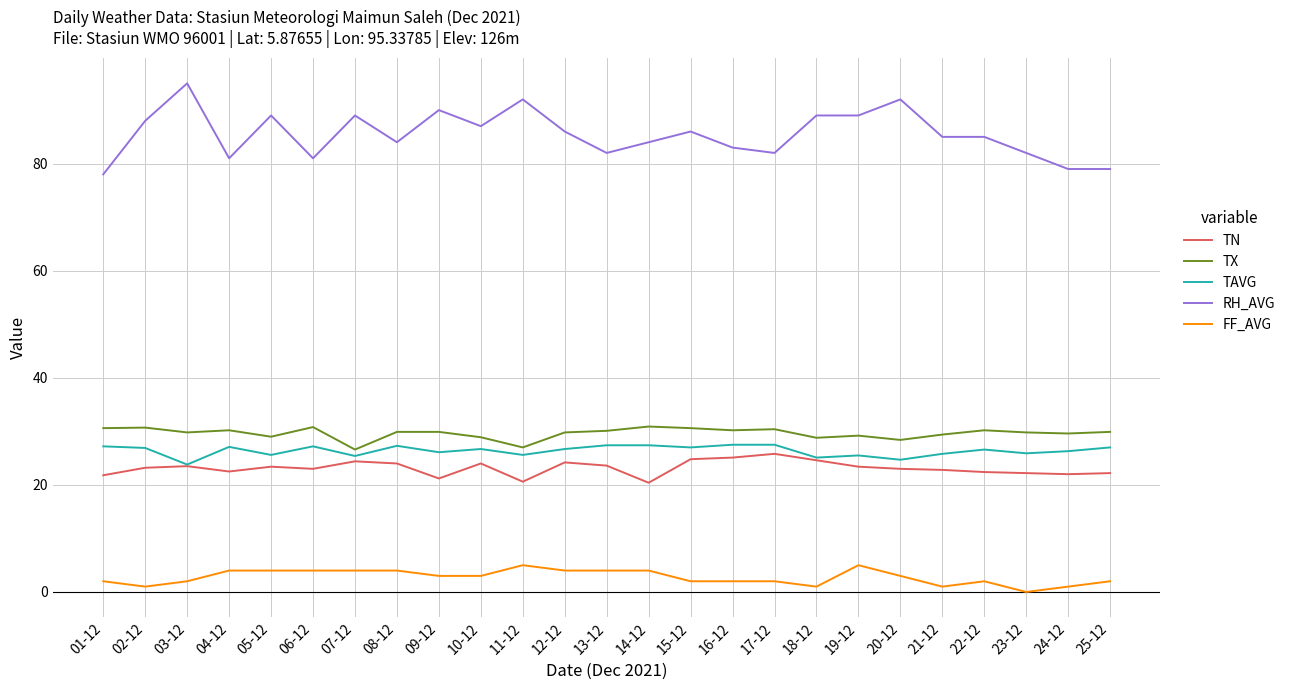

How many distinct data groups are displayed?

5